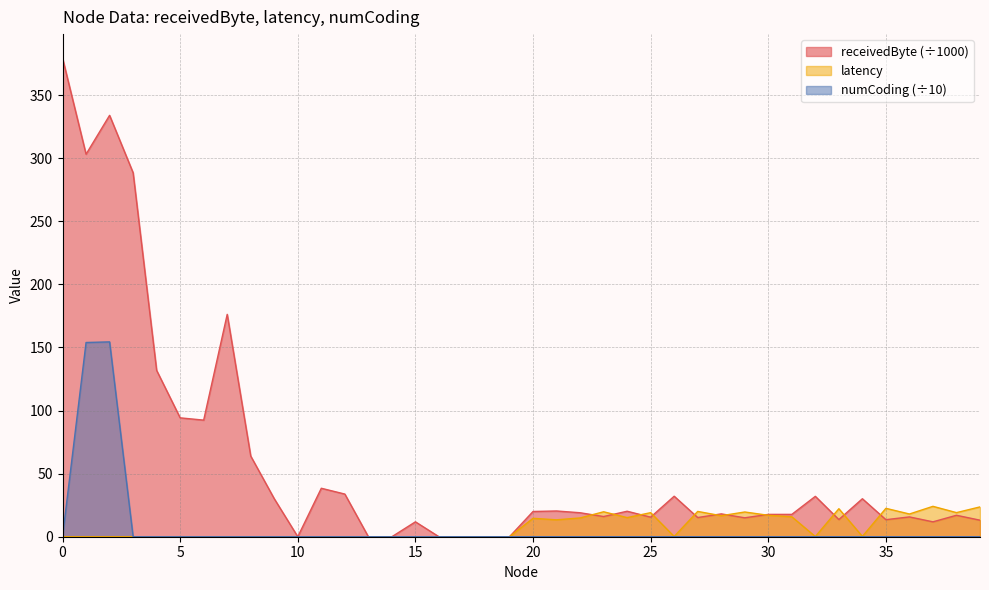

True or false: numCoding and receivedByte cross at least once.

False